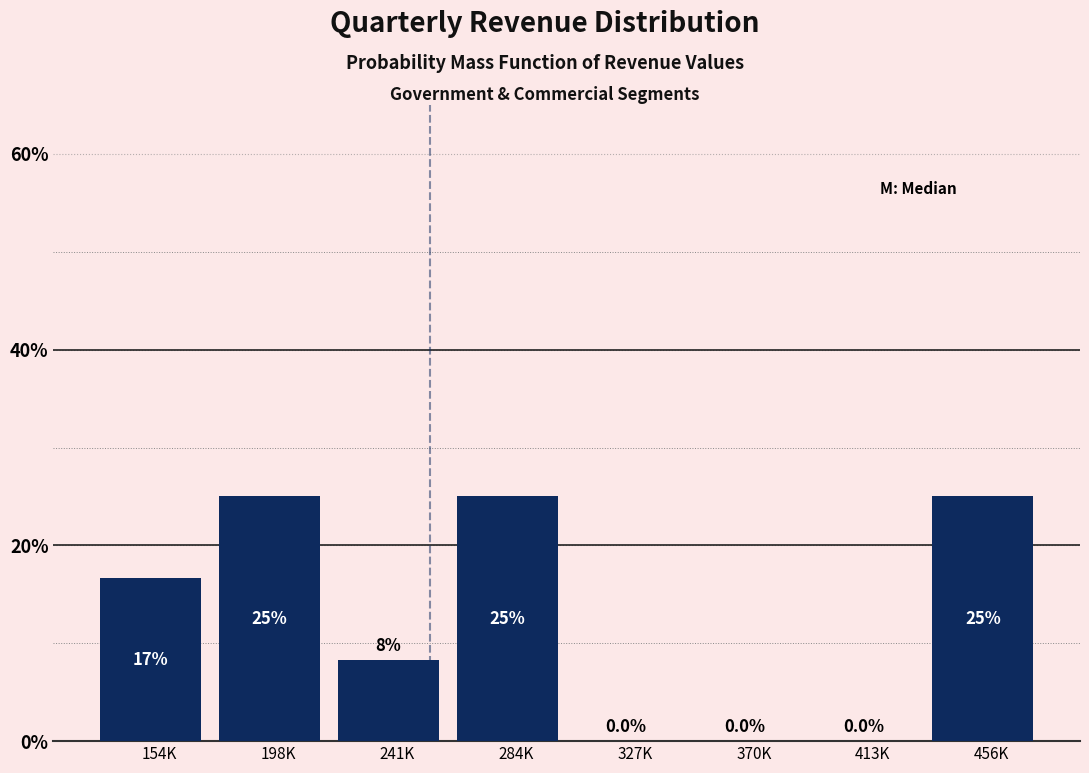

Reading right to left, transcribe all the data shown in this chart.

456K=25.0	413K=0.0	370K=0.0	327K=0.0	284K=25.0	241K=8.3	198K=25.0	154K=16.7